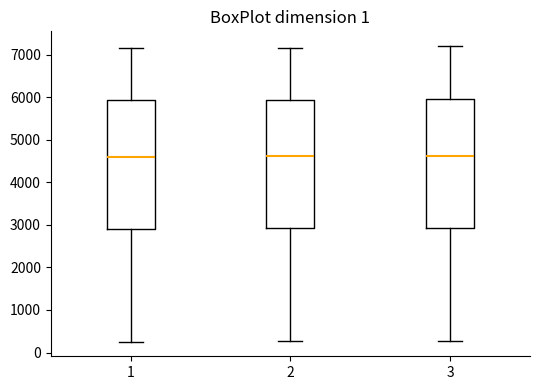

Reading left to right, transcribe this box plot: for each box, give where its median line is, the range the box spans, and where its two whiskers end, as read against the y-axis. The values are not printed on the chart, so give them approximately, as read against the axis.

1: median 4600, box 2900 to 5900, whiskers 300 to 7200
2: median 4600, box 2900 to 5900, whiskers 300 to 7200
3: median 4600, box 2900 to 6000, whiskers 300 to 7200